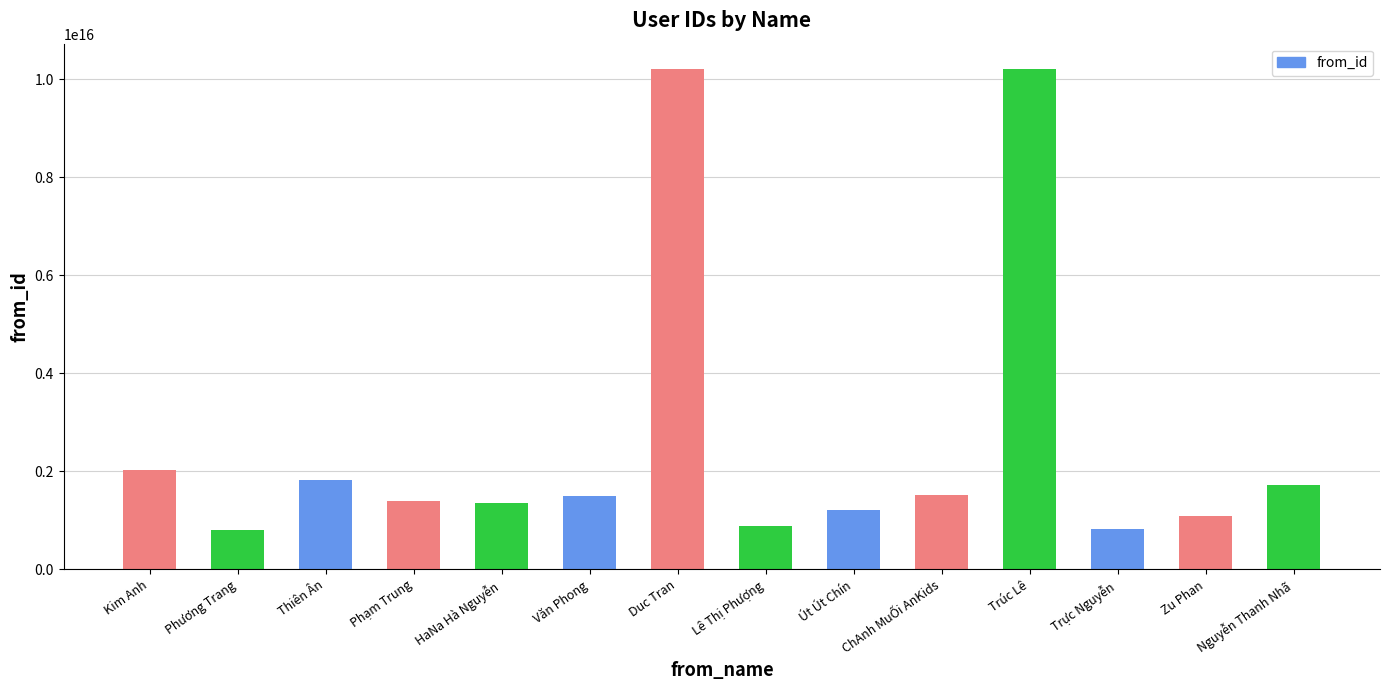

Is it true that the value at Thiên Ân is 1831890770457420?

True